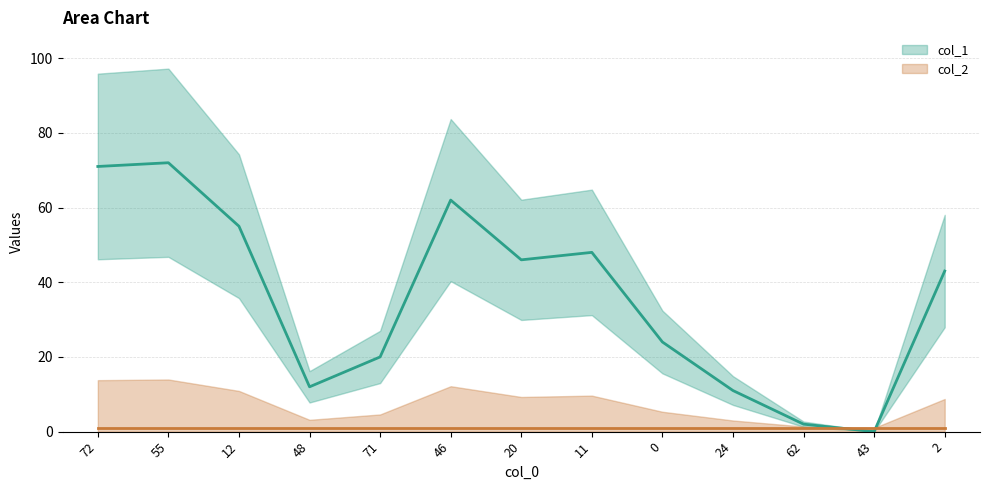

List the labels in order of value, largest first.

55, 72, 46, 12, 11, 20, 2, 0, 71, 48, 24, 62, 43